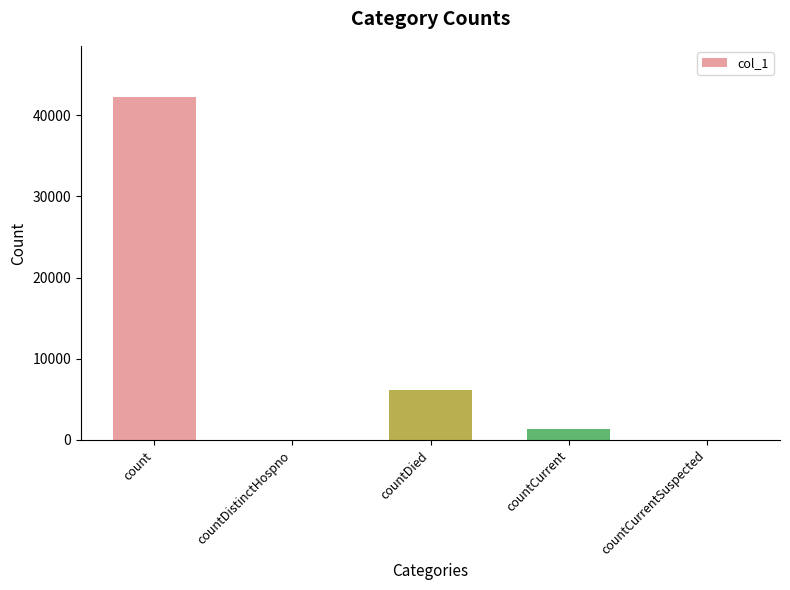

How many categories are shown in the chart?

5